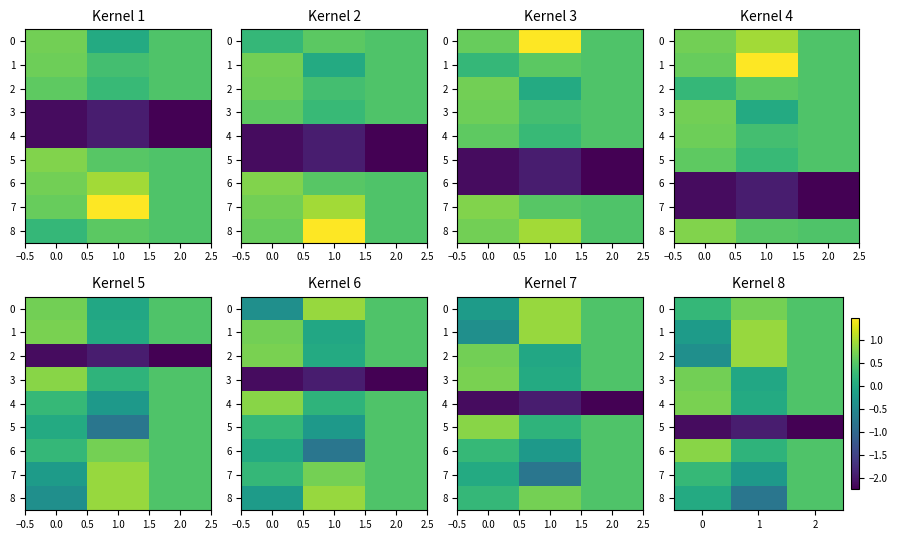

What is the sum of the 3 values at 0 and 2?

1.1